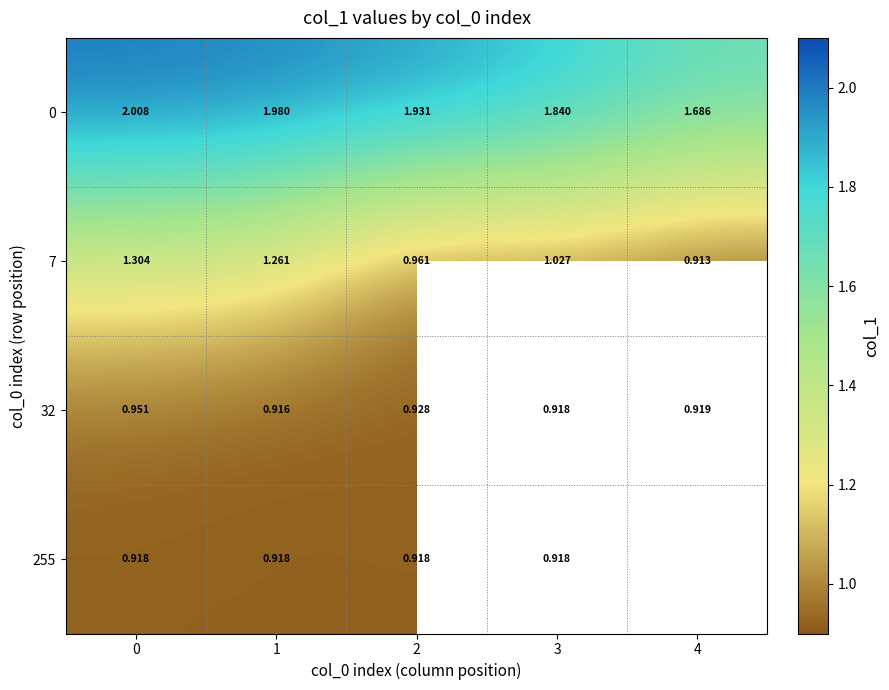

At which label does 32 reach its minimum?

1